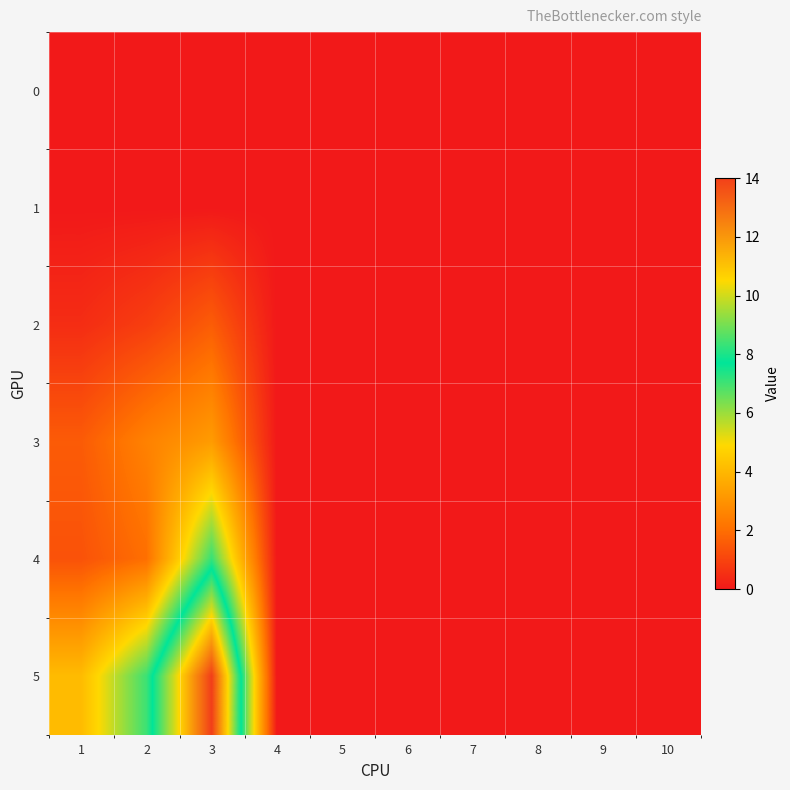

Which series has the largest range (max minus min)?

5